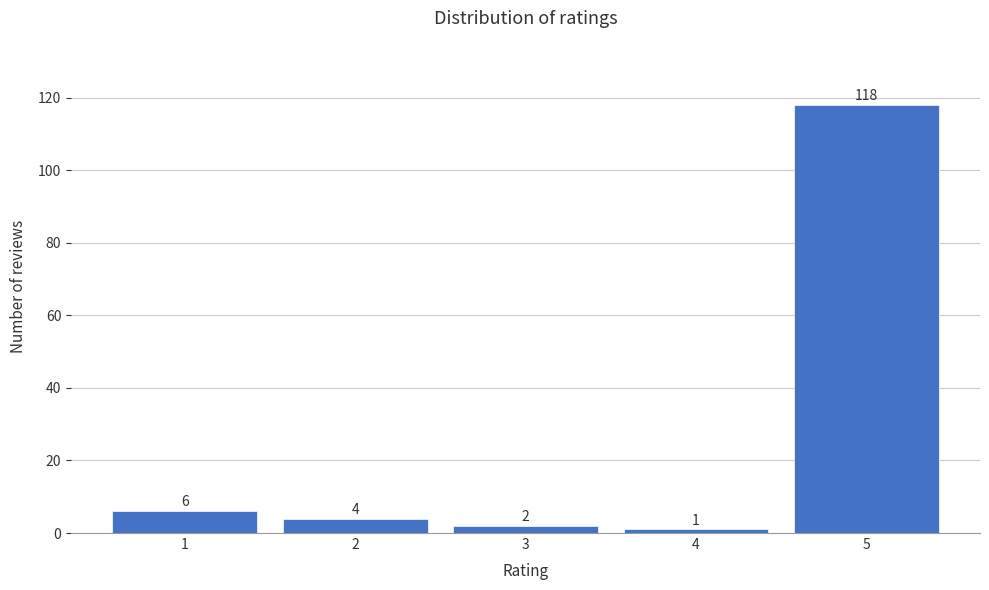

Reading left to right, transcribe all the data shown in this chart.

1=6	2=4	3=2	4=1	5=118